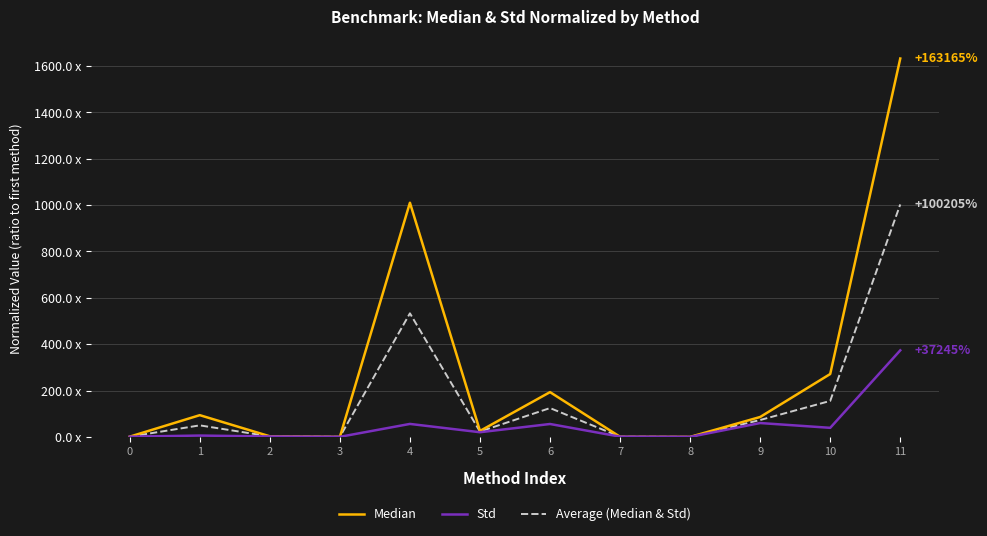

Between 2 and 3, which series saw the biggest shift?

Median